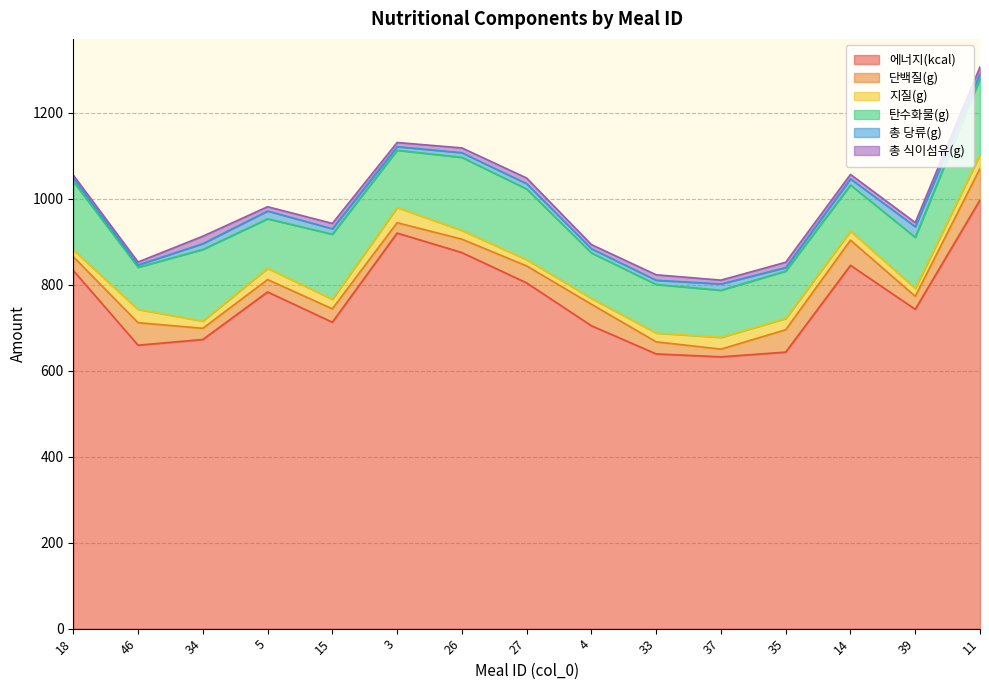

How many interior local peaks does the 지질(g) series have?

4